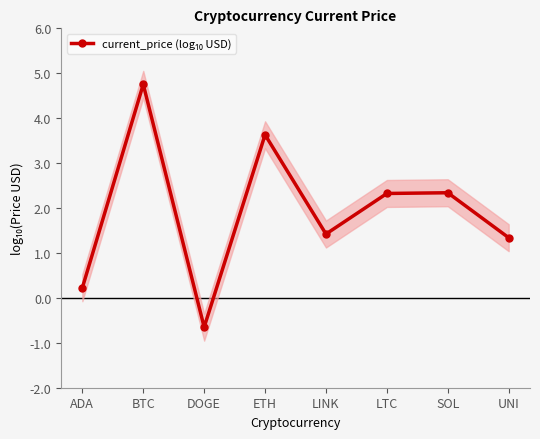

What is the sum of the values at ETH and ADA?

3.9